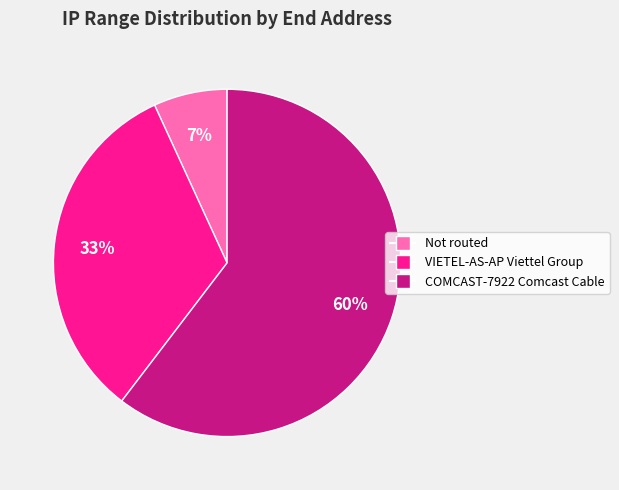

What is the smallest slice in the pie chart?

Not routed